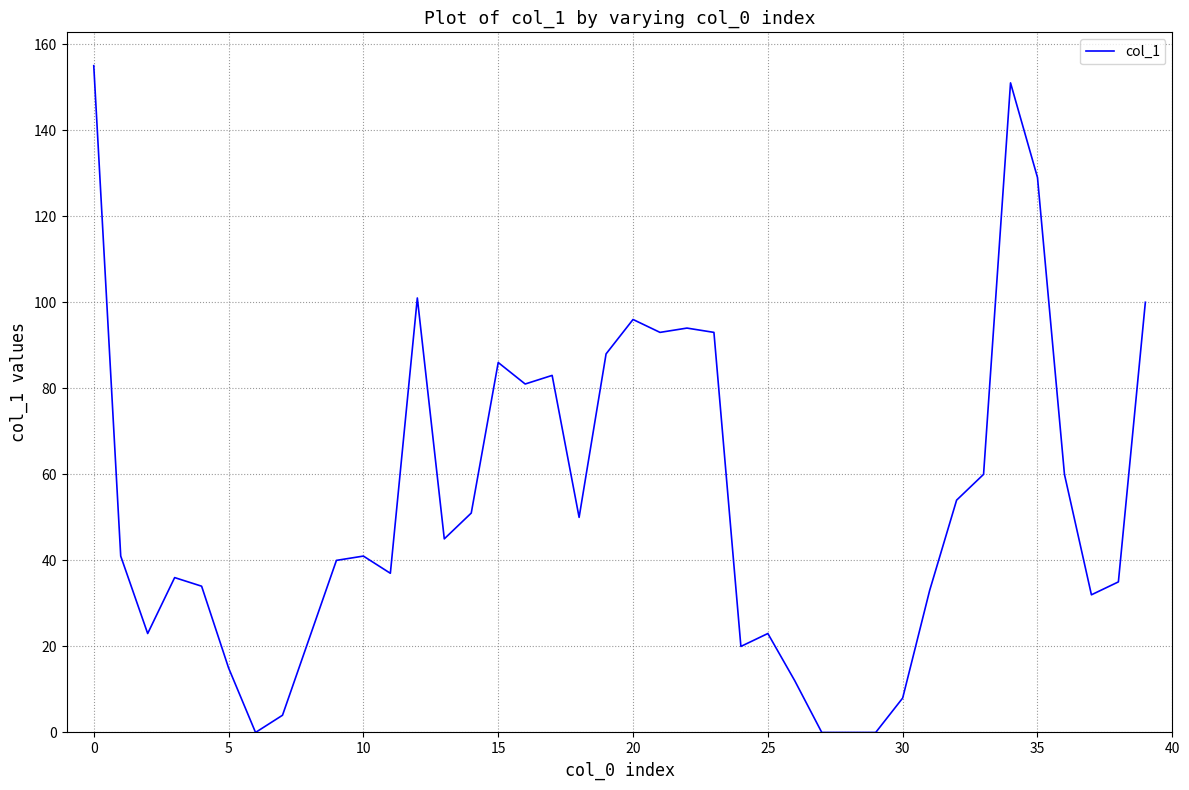

What is the difference between the maximum and minimum values?

155